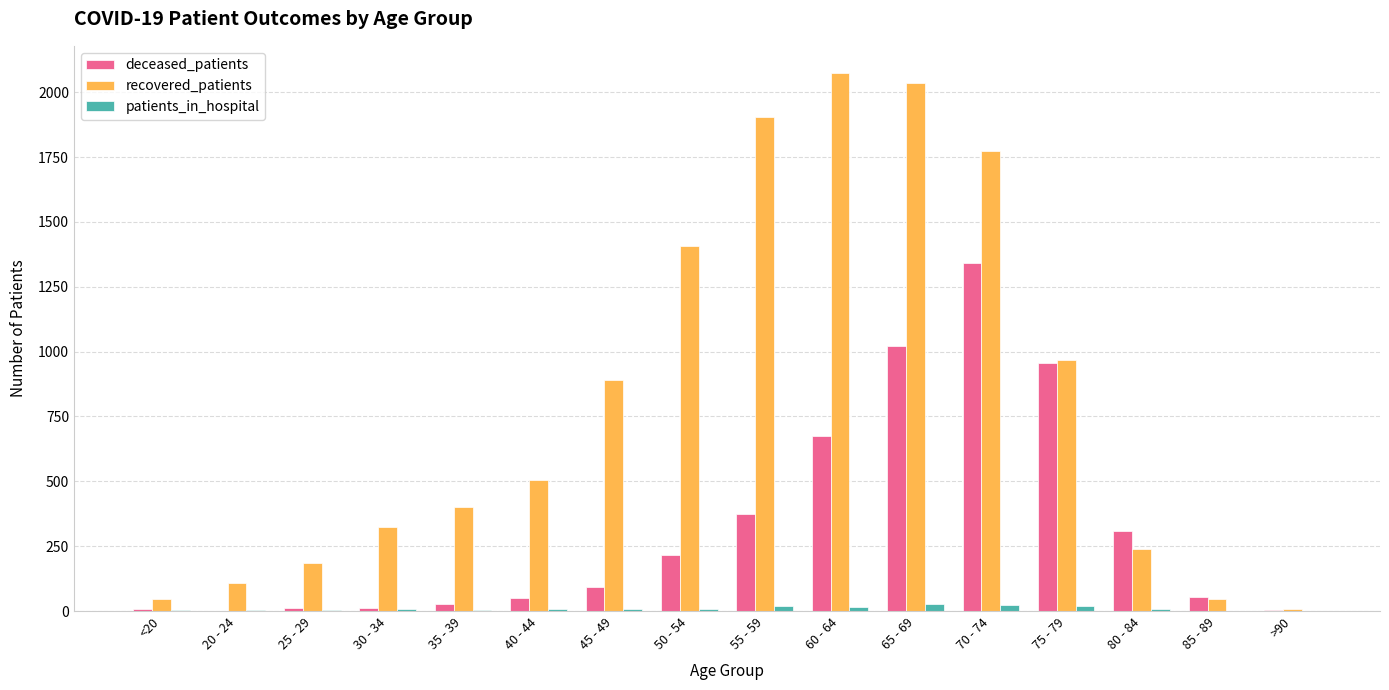

True or false: recovered_patients has a value of 2075 at 60 - 64.

True